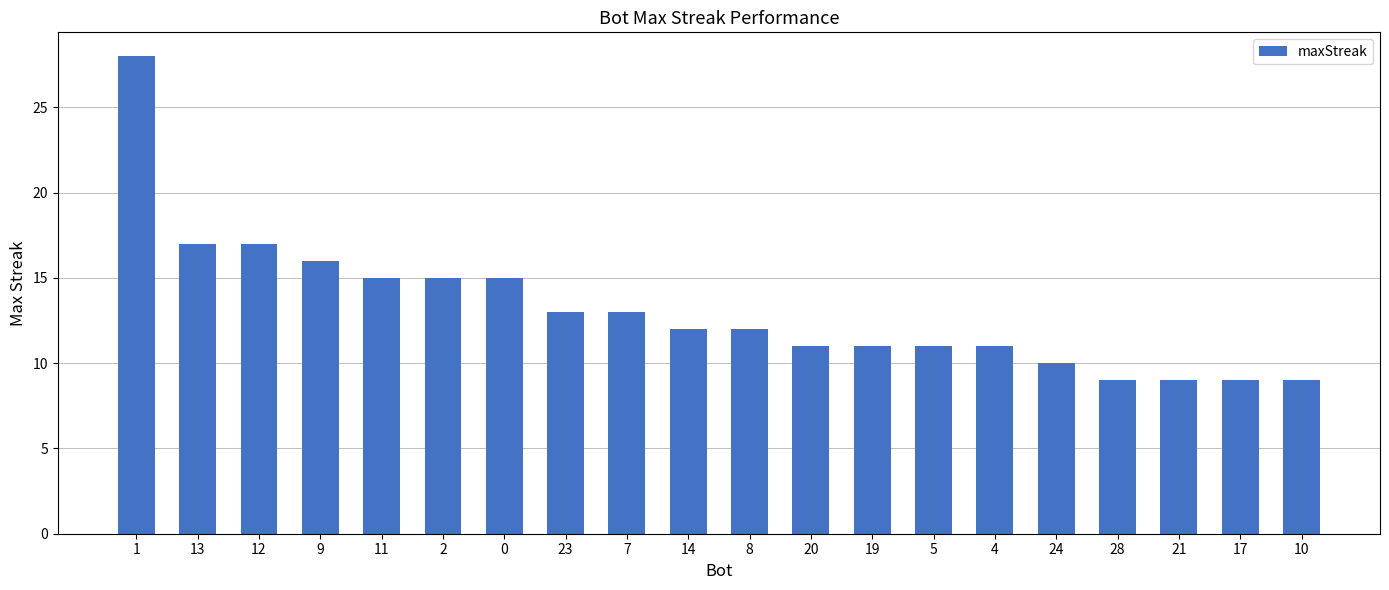

What is the change in value from 20 to 10?

-2